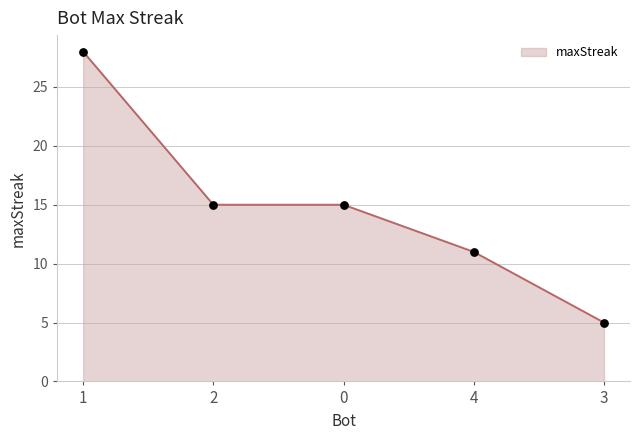

Approximately how many times larger is the value at 0 compared to 1?

0.5